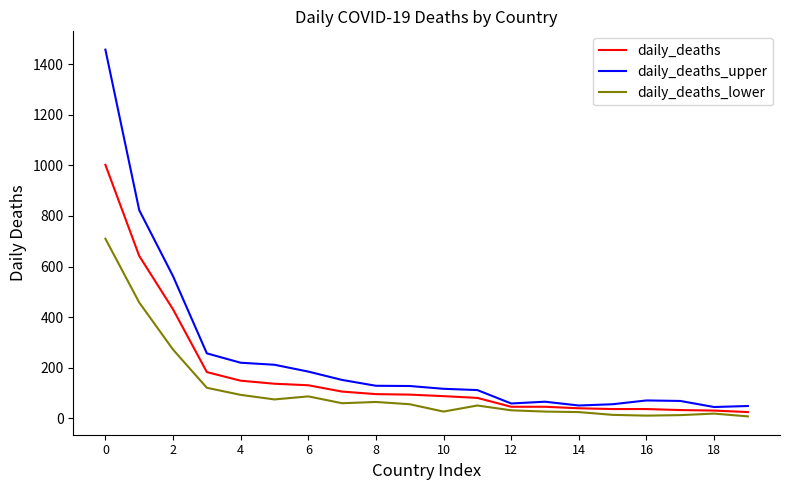

Which series has the largest total across all categories?

daily_deaths_upper